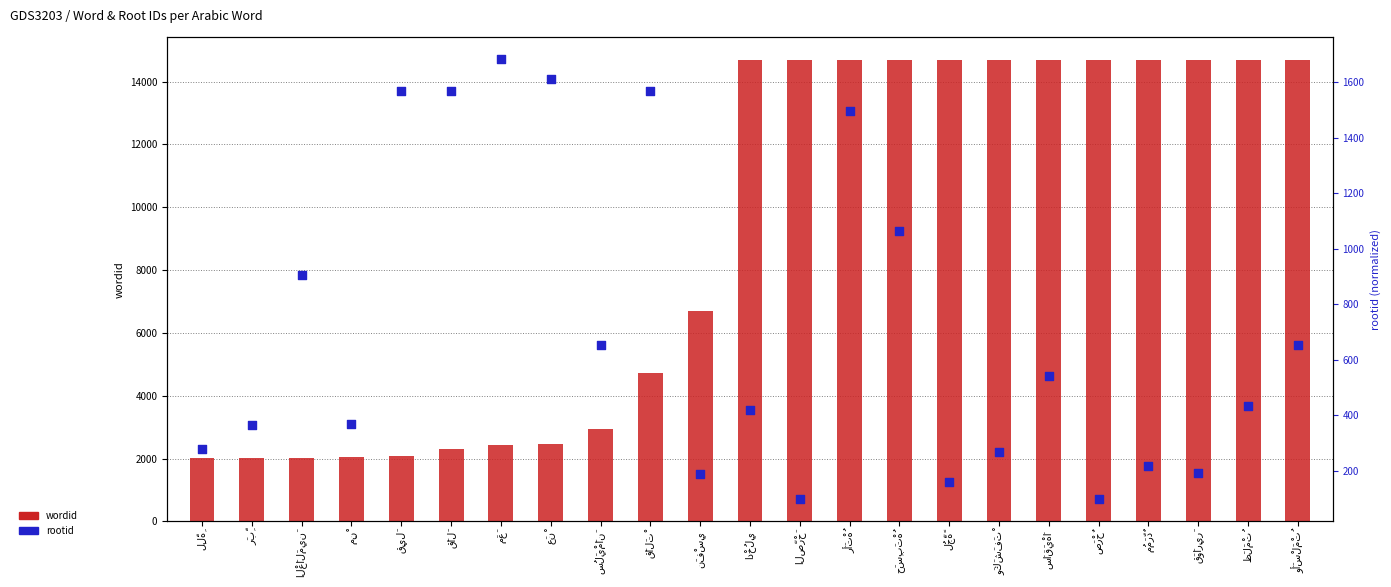

Which series reaches the minimum Y coordinate?

rootid